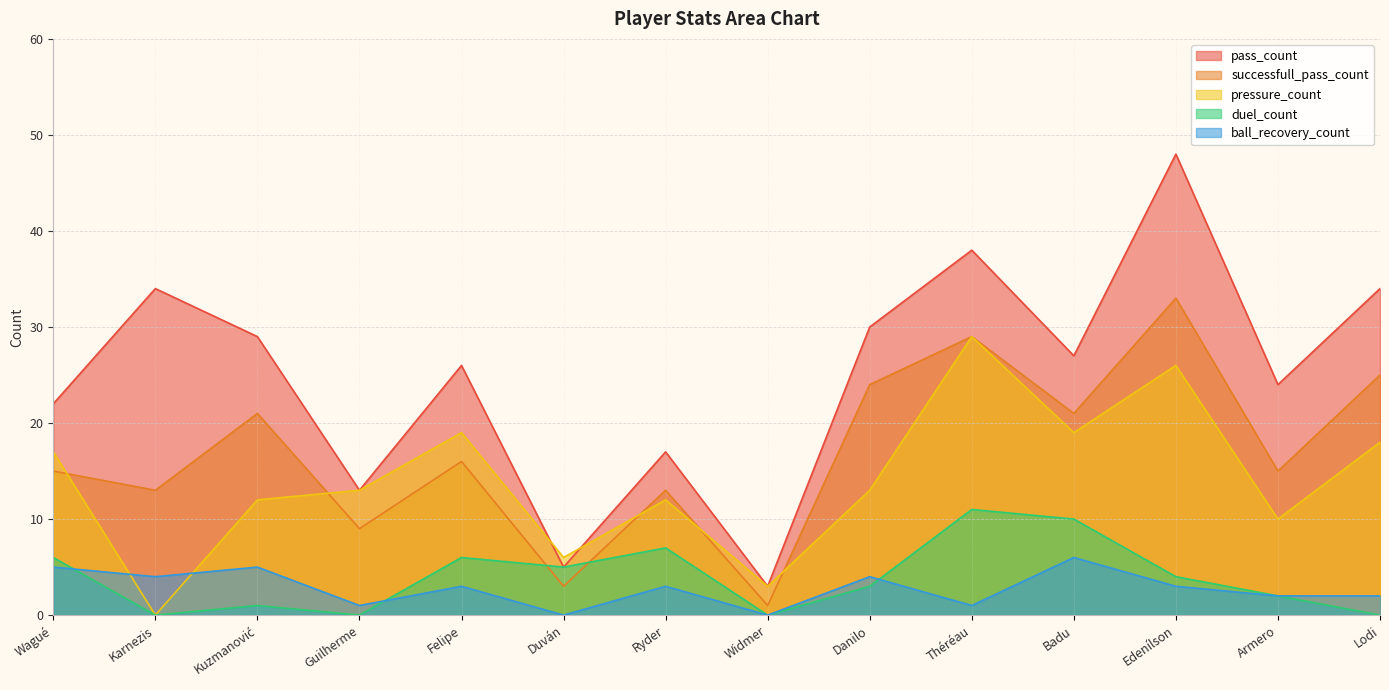

In pass_count, how many points are higher than both neighbors (excluding endpoints)?

5